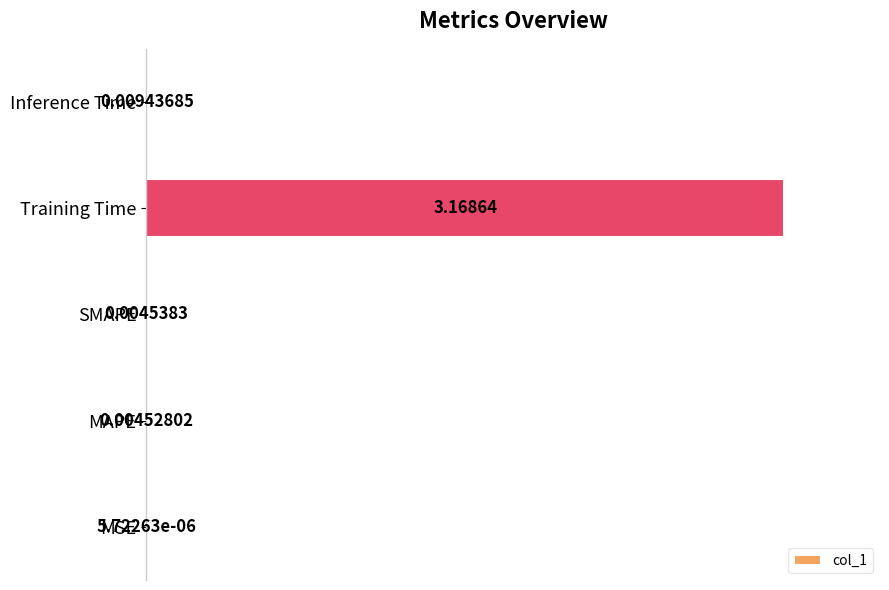

Where is the data nearest to the value 50?

Inference Time